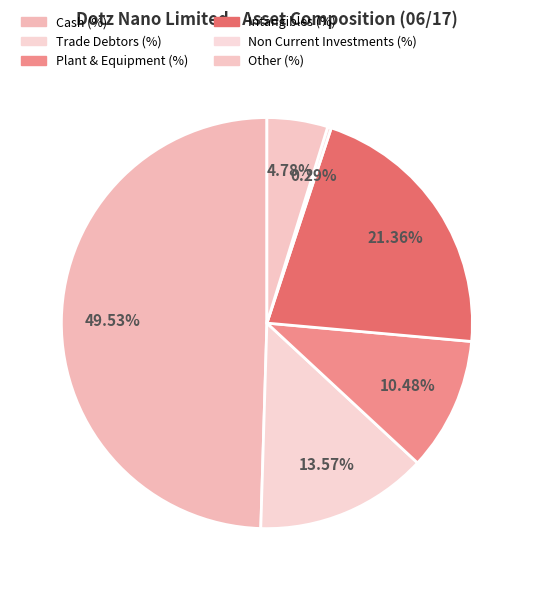

How many slices are in this pie chart?

6